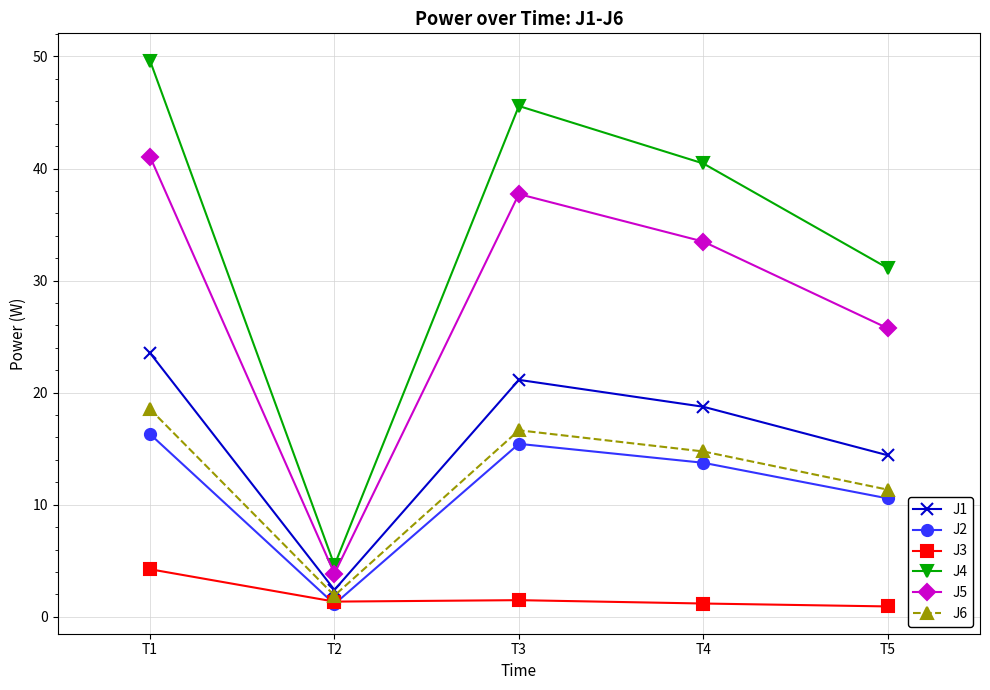

What is the difference between the maximum and second lowest values in the J5 series?

15.3